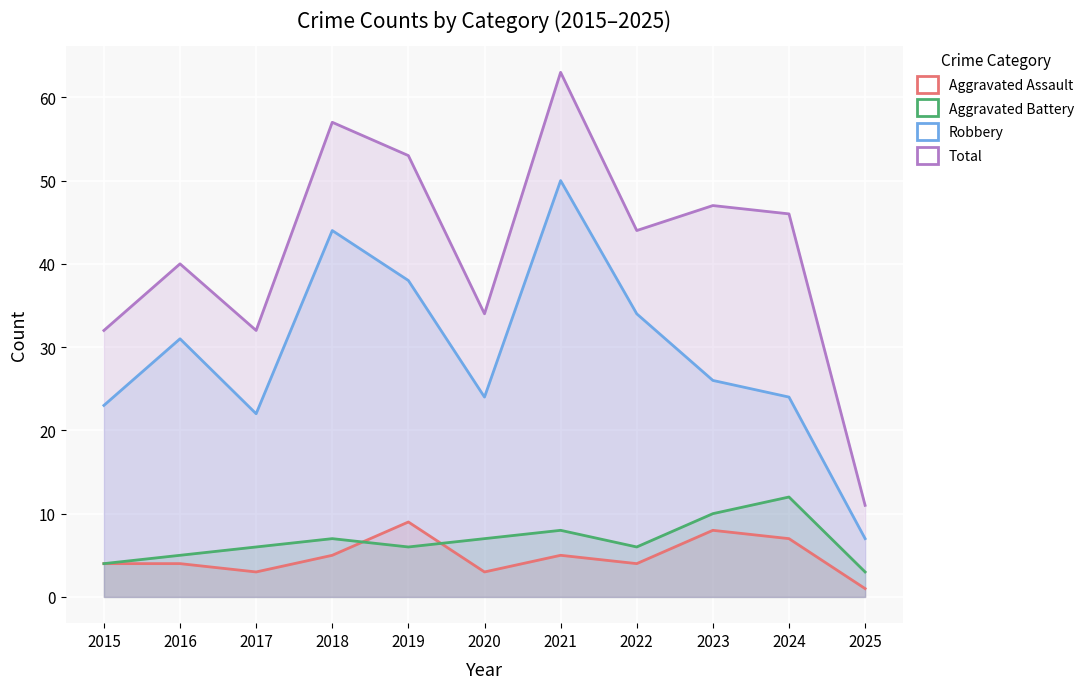

List the series in order of their peak value, lowest first.

Aggravated Assault, Aggravated Battery, Robbery, Total